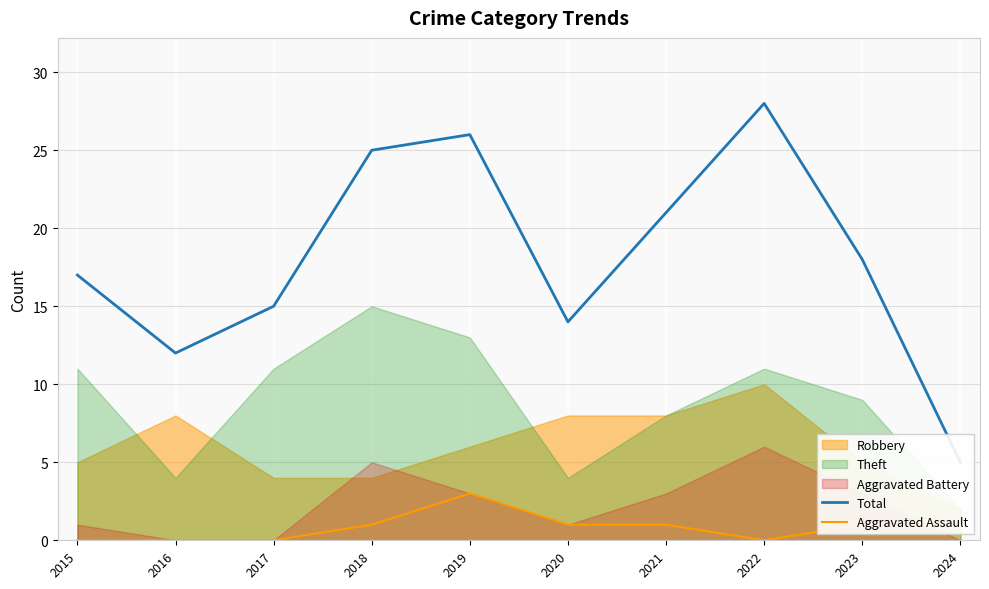

How many values in the Total series are below 18?

5